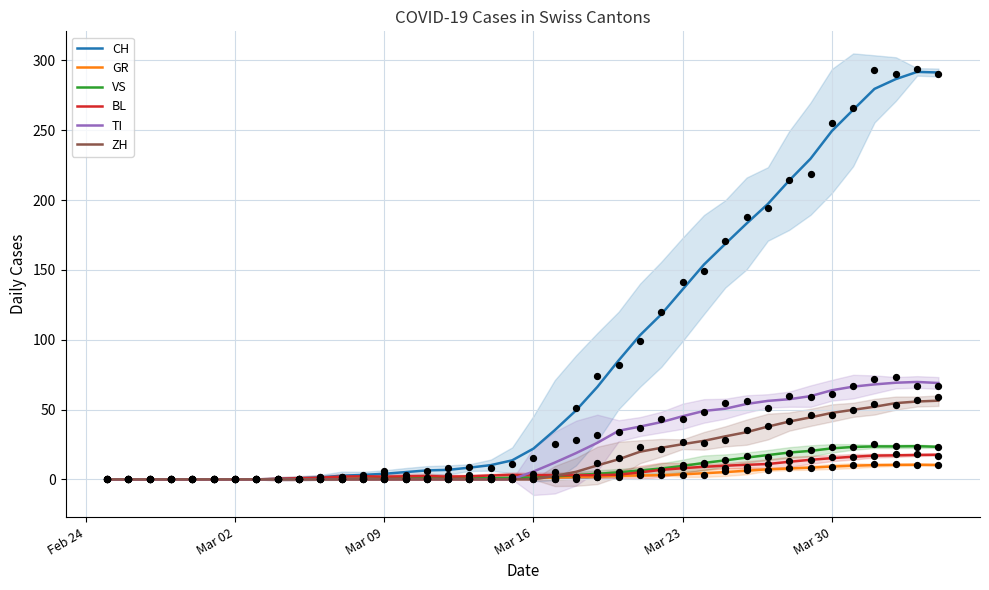

What are all the series names shown in the legend?

CH, GR, VS, BL, TI, ZH